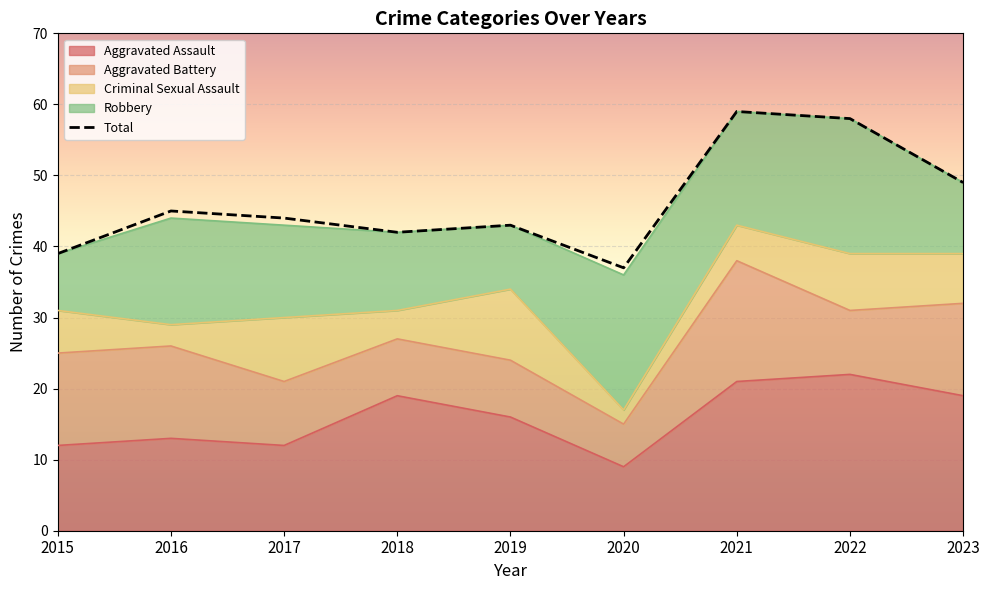

Is it true that Robbery equals 5 at 2017?

False